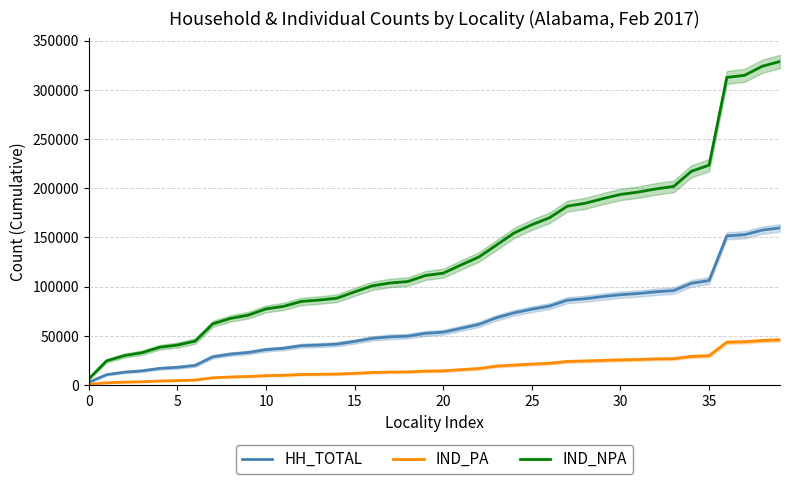

Which category has the highest value across all series?

39